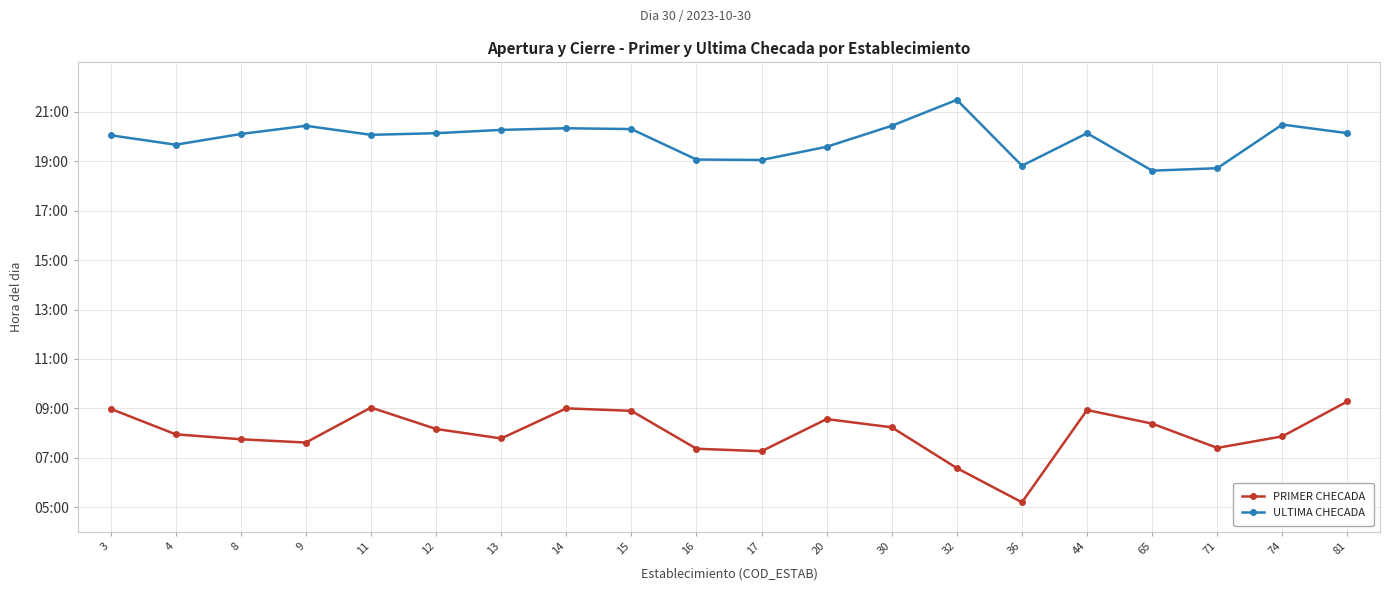

Is this an area chart (filled region under the line)?

No